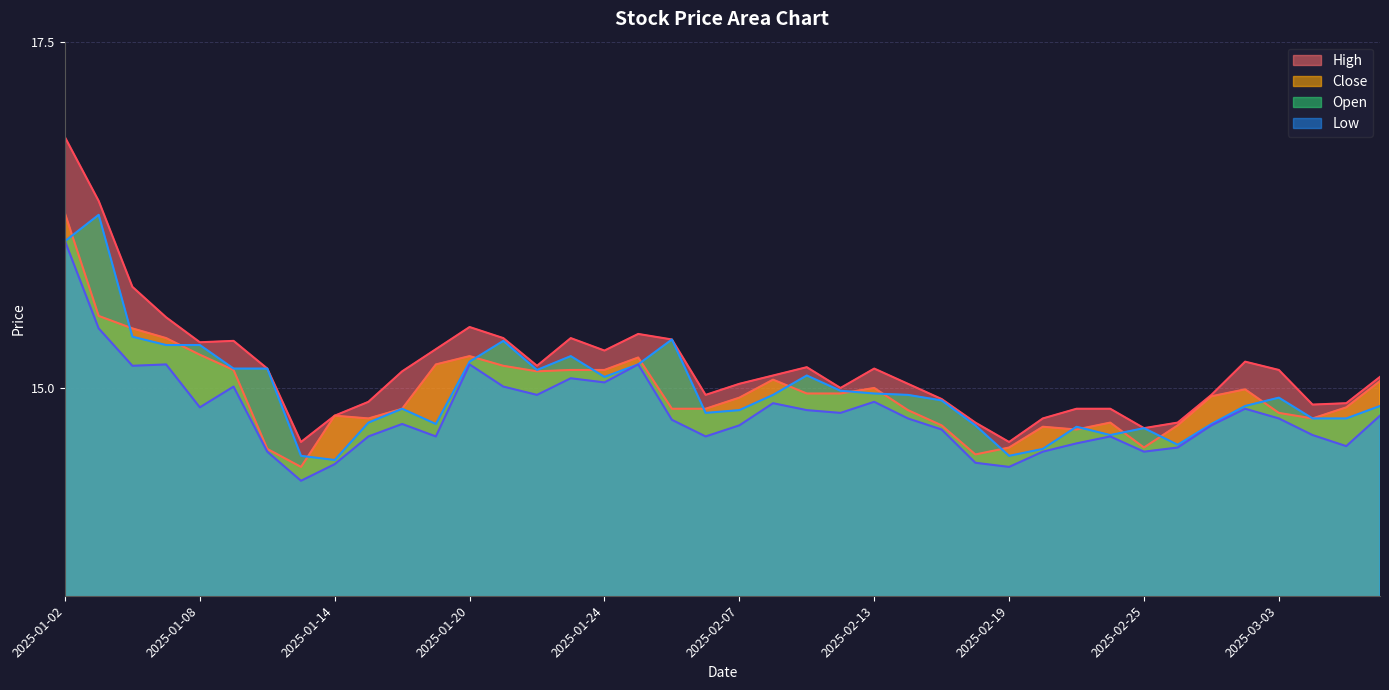

What are all the series names shown in the legend?

High, Close, Open, Low